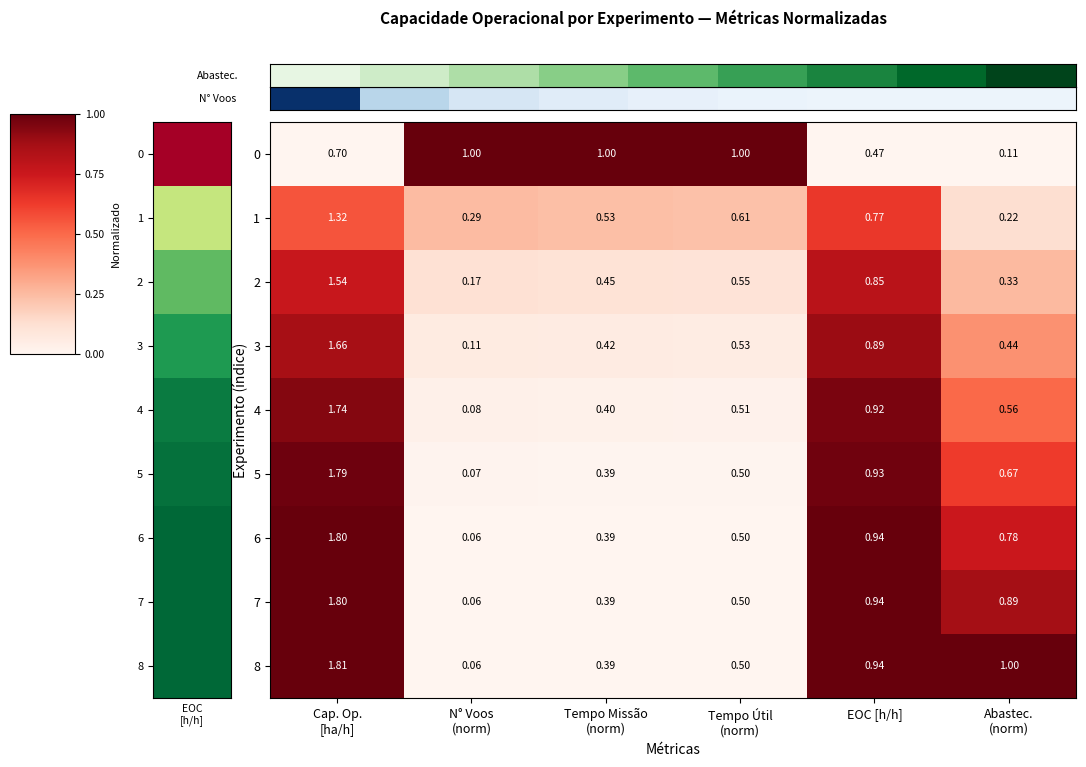

Count the number of data series in this chart.

9